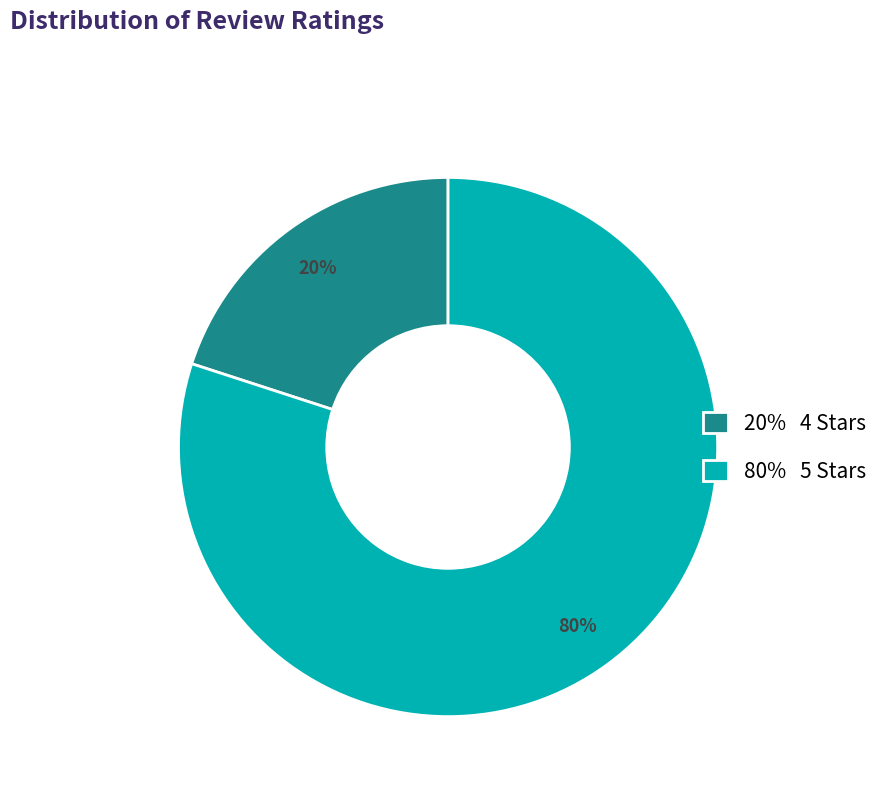

Which category has the smallest portion of the pie?

20% 4 Stars